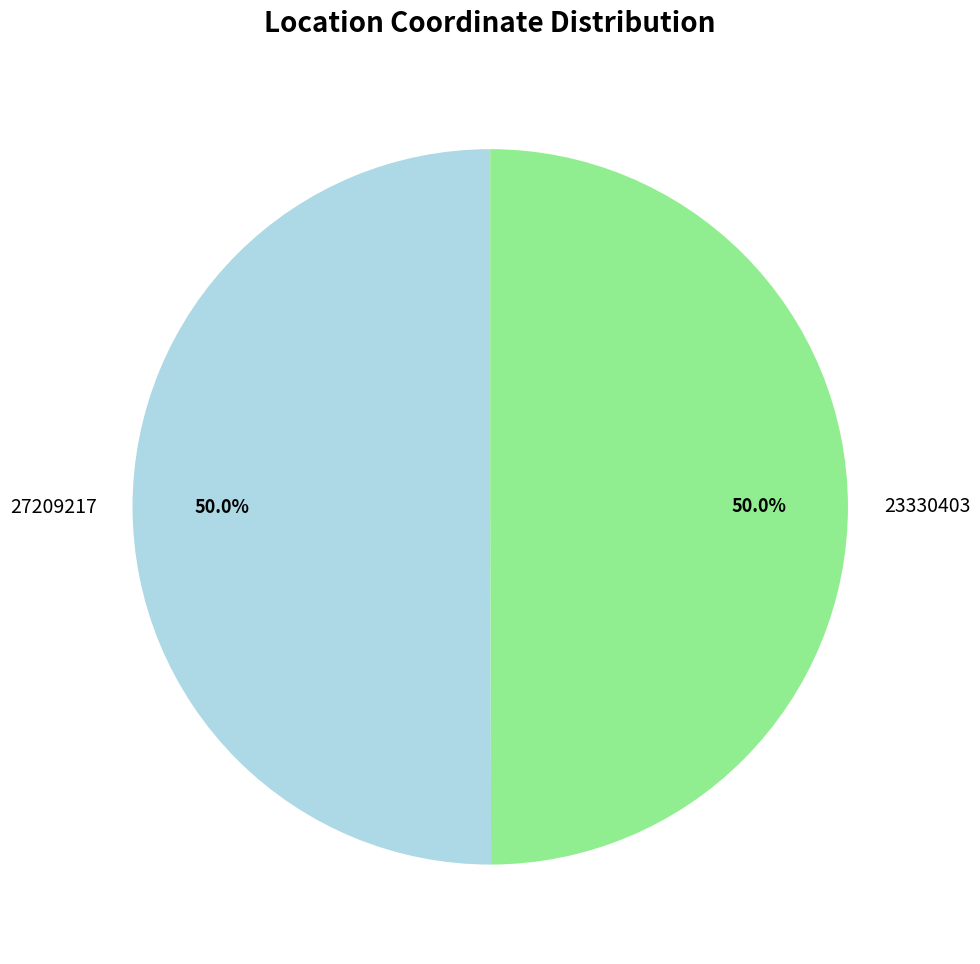

Is it true that 23330403 is 35% of the pie?

False